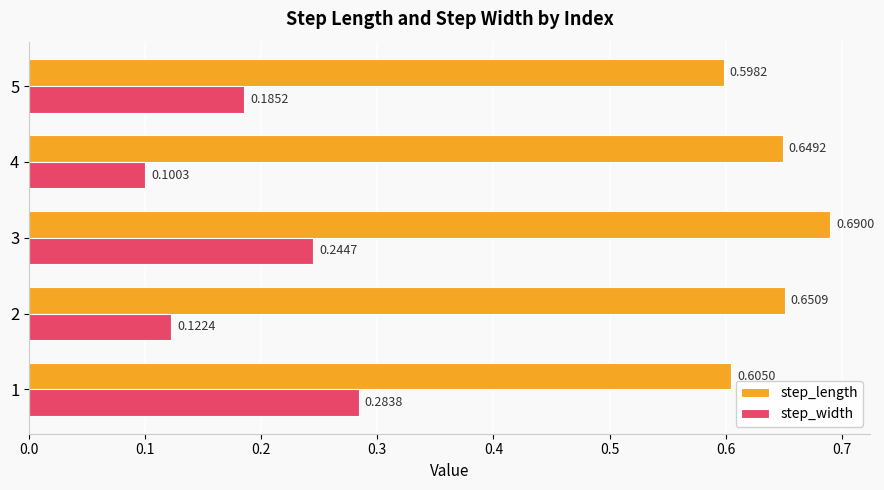

Rank the categories by step_width value from highest to lowest.

1, 3, 5, 2, 4